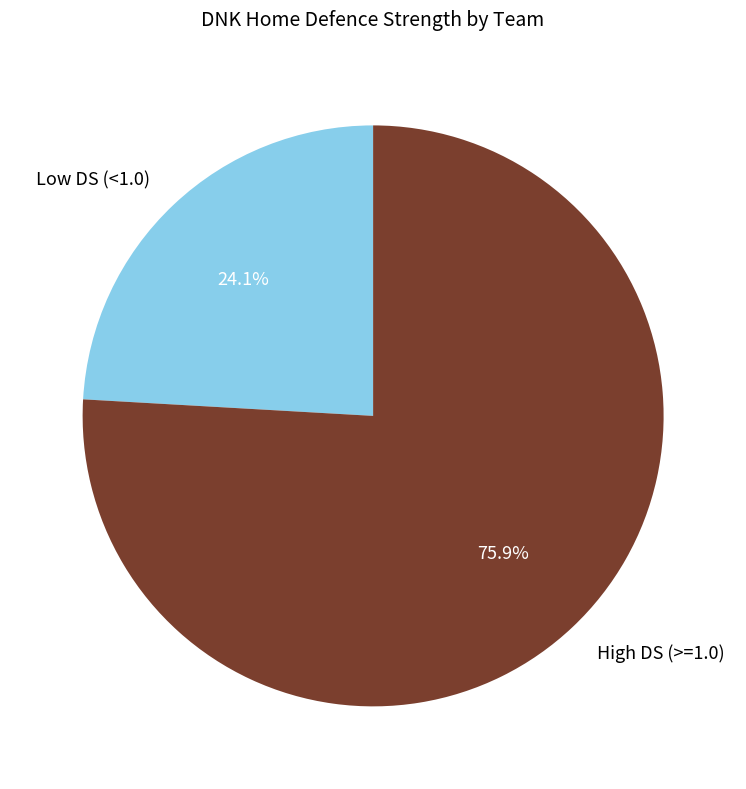

What percentage is NOT represented by High DS (>=1.0)?

24.1%